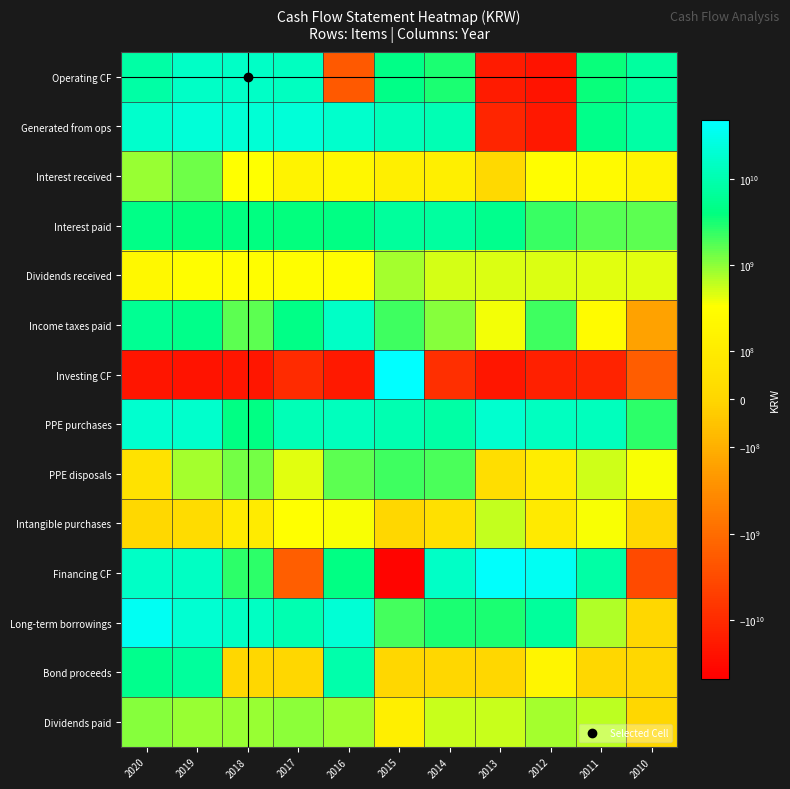

What is the difference between the highest and lowest values at 2018?

41210326487